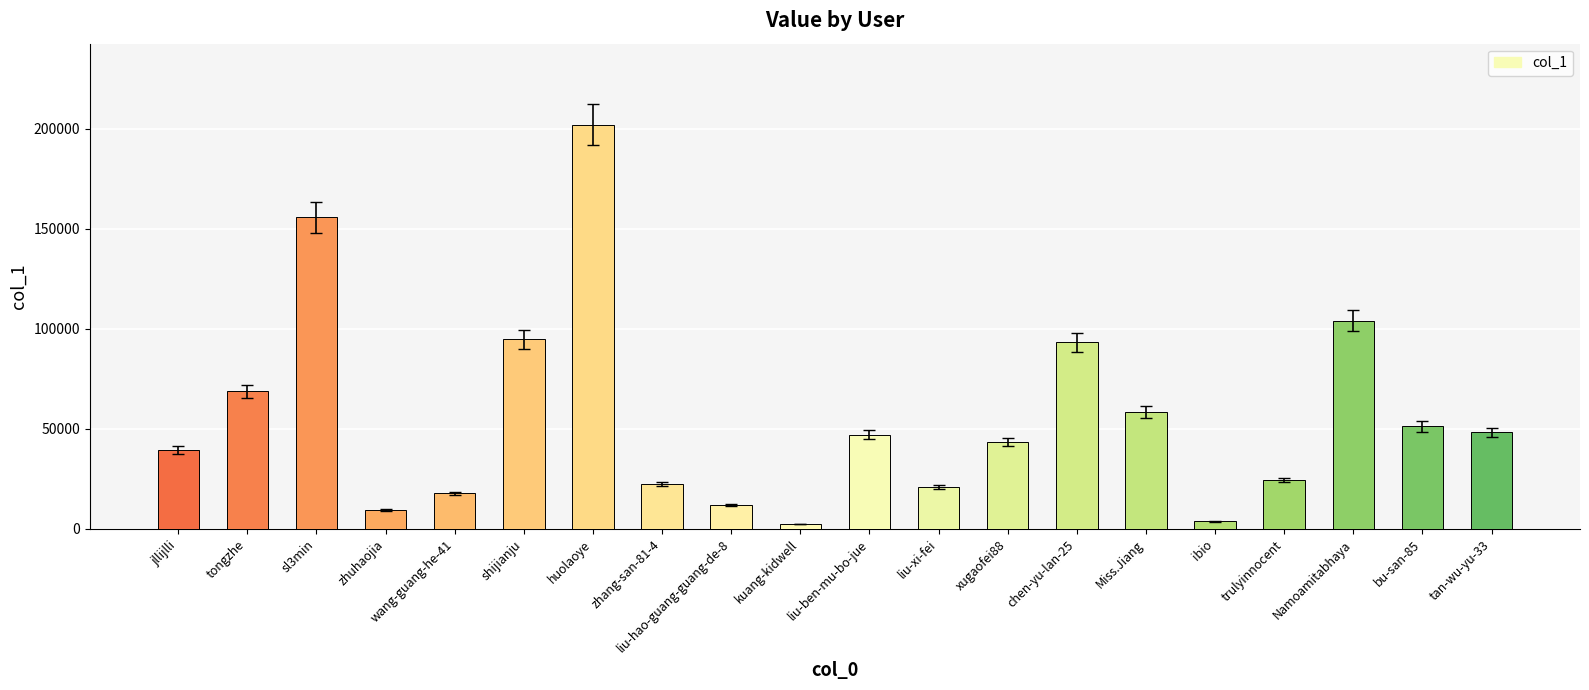

At which label does the data first exceed 47178?

tongzhe